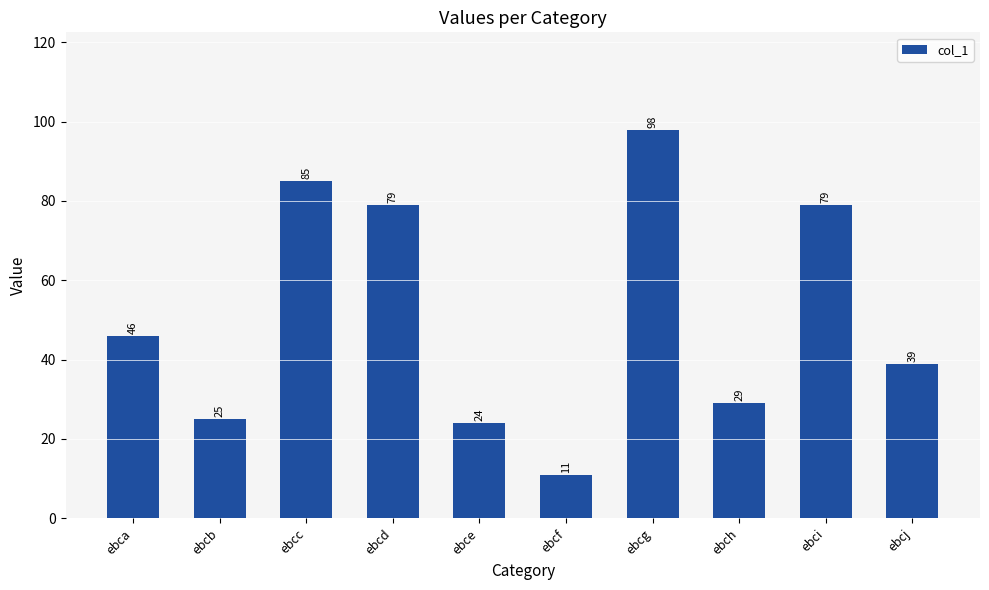

At which category does the chart reach its minimum across all series?

ebcf